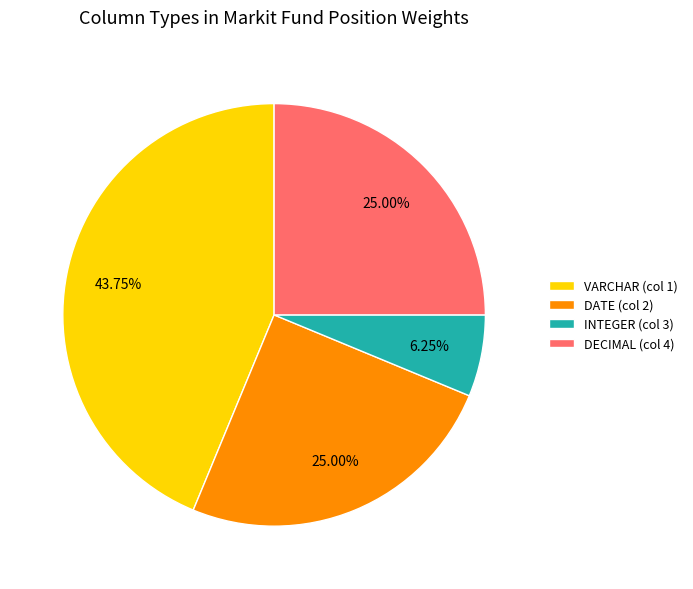

What is the ratio of the value at DATE (col 2) to the value at DECIMAL (col 4)?

1.0